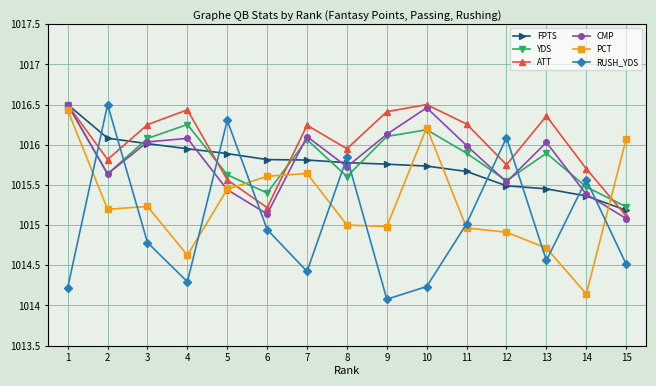

Which series changed the most between 7 and 8?

RUSH_YDS